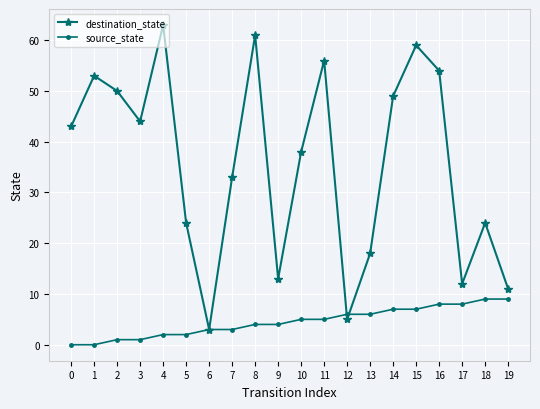

True or false: source_state and destination_state cross at least once.

True